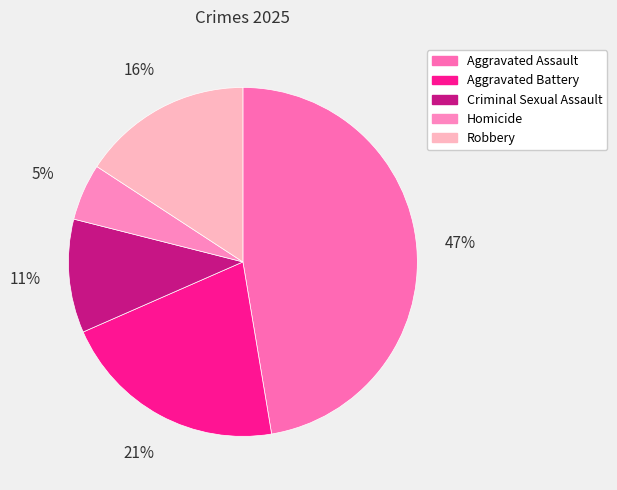

How many slices are in this pie chart?

5